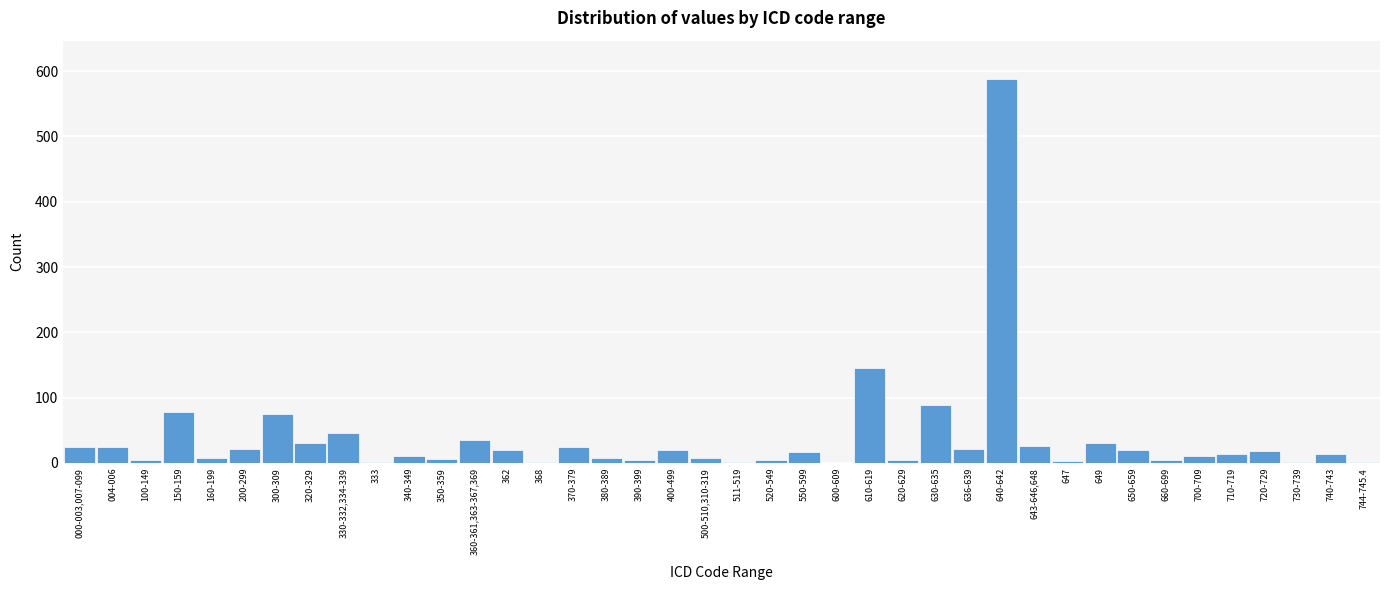

The value at 643-646,648 is 26. True or false?

True